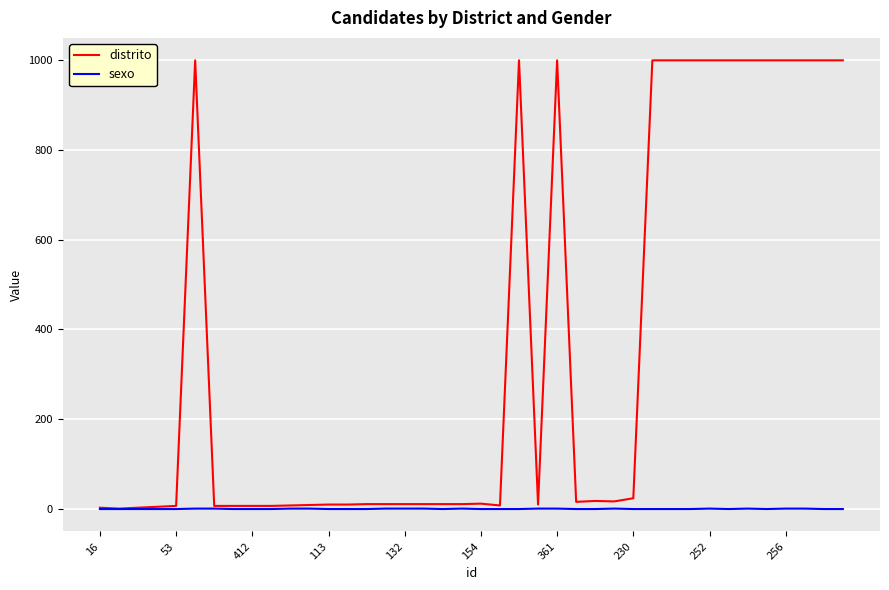

List the series in order of their peak value, highest first.

distrito, sexo